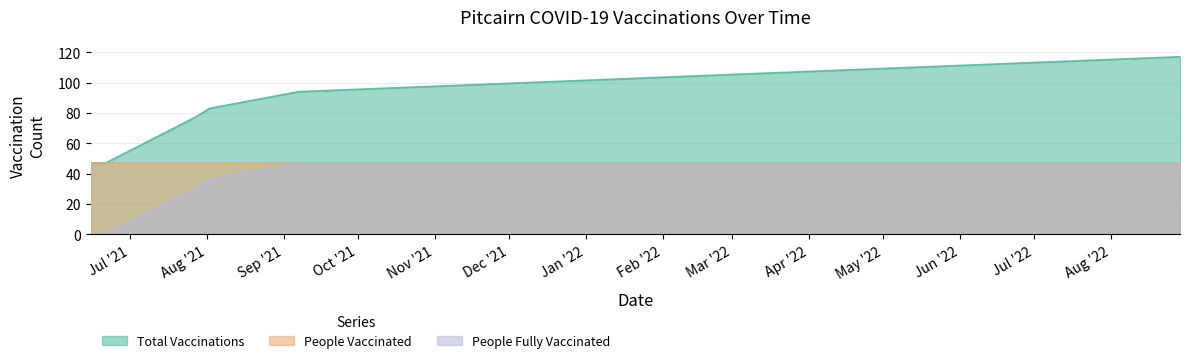

List the series in order of their overall mean, highest first.

Total Vaccinations, People Vaccinated, People Fully Vaccinated